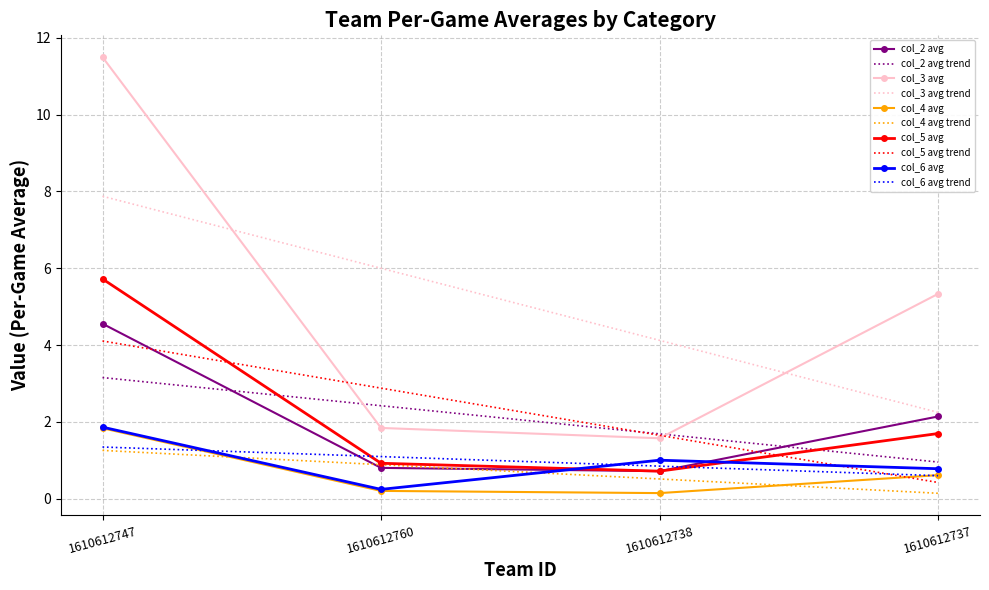

Count the number of data series in this chart.

5